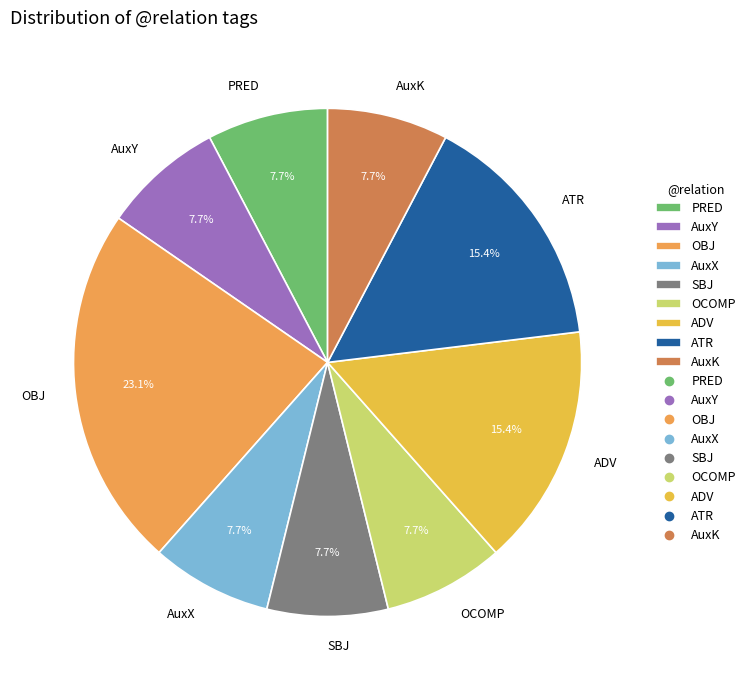

Which category has the biggest portion of the pie?

OBJ